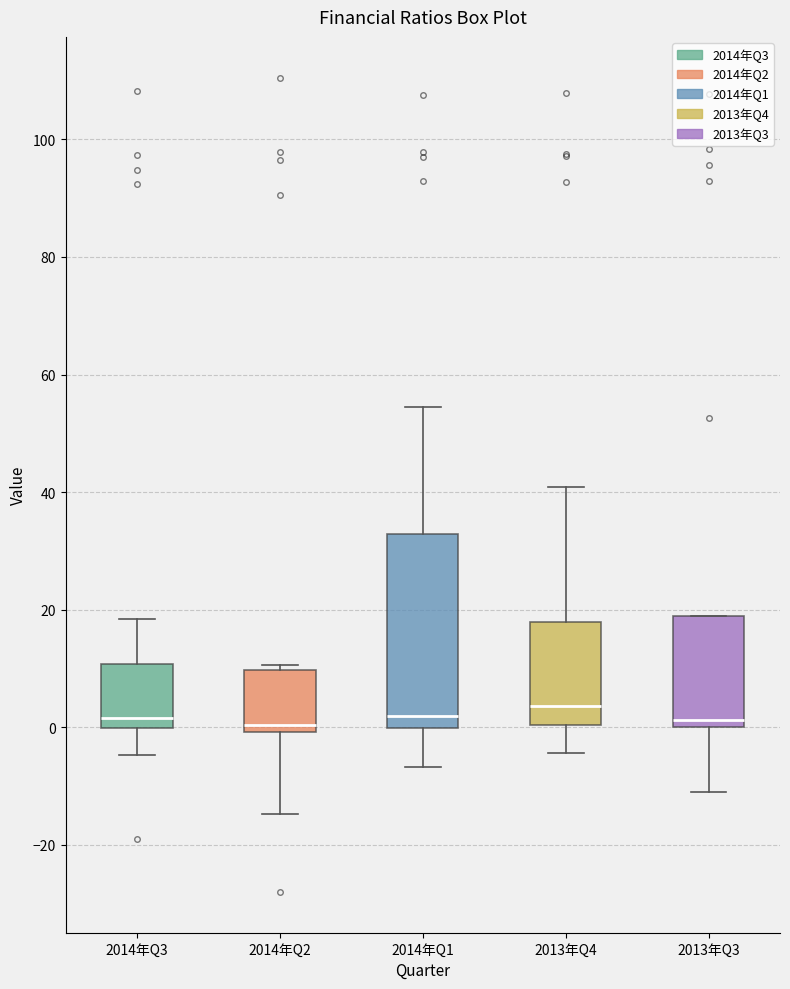

Where is the upper edge of the box for 2013年Q4 on the y-axis? The values are not printed on the chart, so give them approximately, as read against the axis.

18